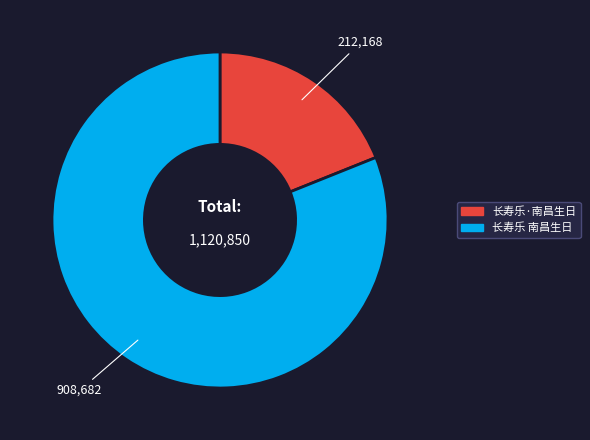

How many segments does this pie chart have?

2